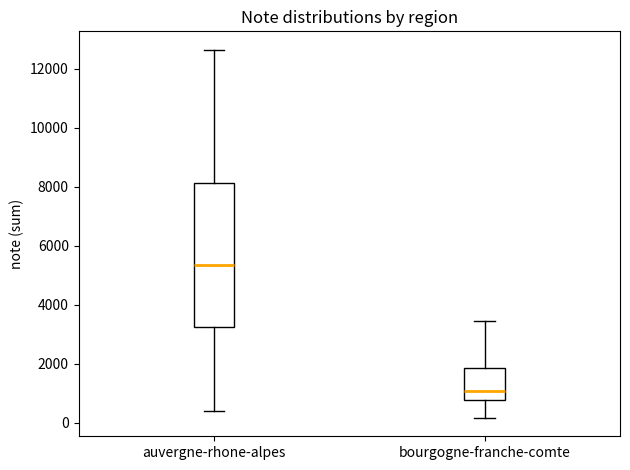

Reading left to right, transcribe this box plot: for each box, give where its median line is, the range the box spans, and where its two whiskers end, as read against the y-axis. The values are not printed on the chart, so give them approximately, as read against the axis.

auvergne-rhone-alpes: median 5400, box 3200 to 8200, whiskers 400 to 12600
bourgogne-franche-comte: median 1000, box 800 to 1800, whiskers 200 to 3400